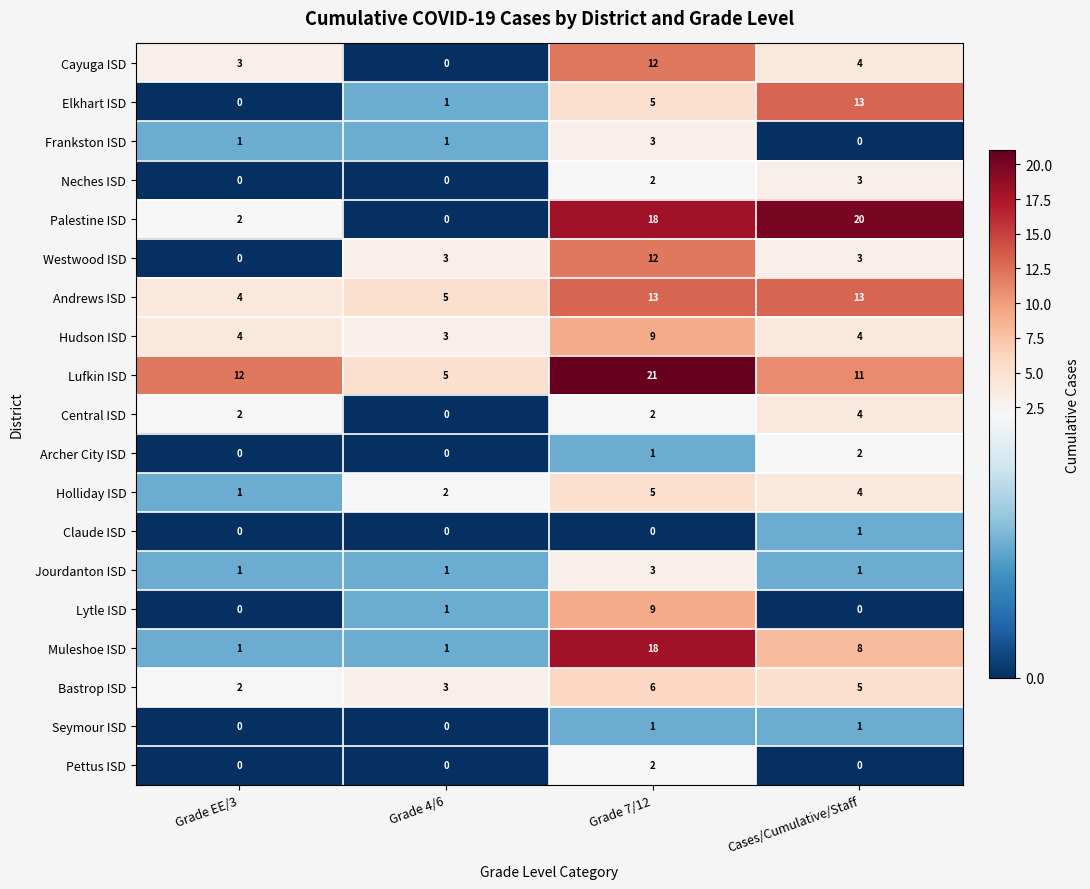

Count the Westwood ISD values in the range 3 to 12.

3